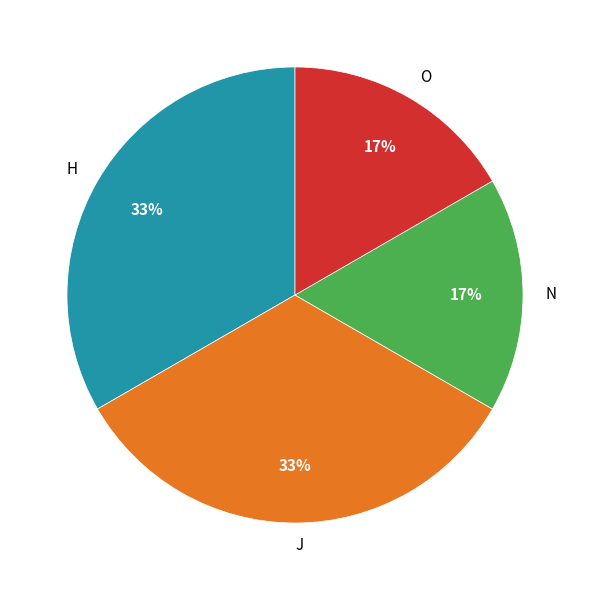

True or false: H accounts for 46% of the total.

False